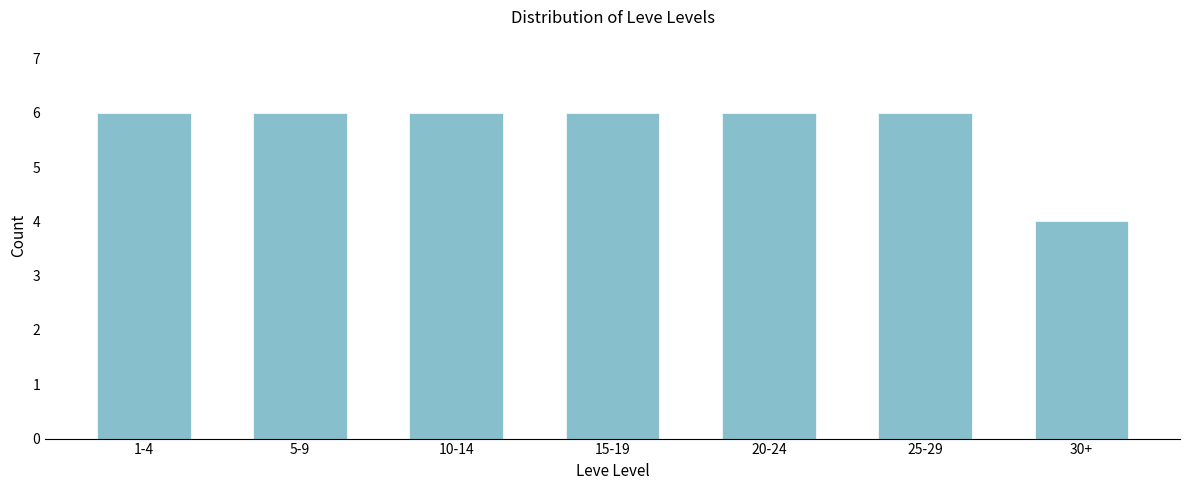

Reading left to right, transcribe all the data shown in this chart.

1-4=6	5-9=6	10-14=6	15-19=6	20-24=6	25-29=6	30+=4